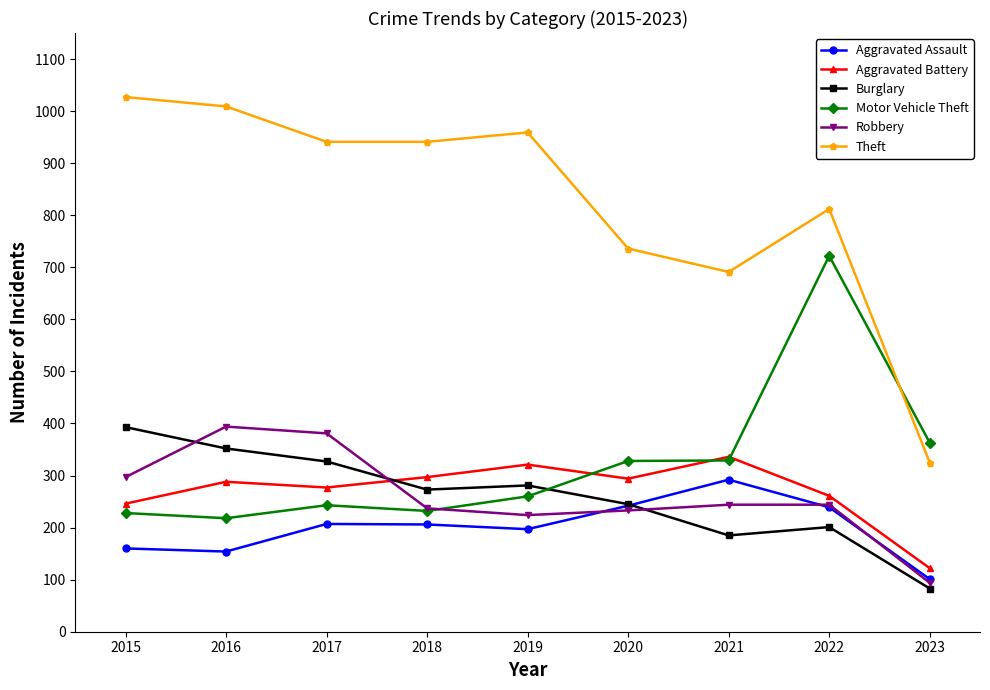

How many interior local peaks does the Aggravated Assault series have?

2